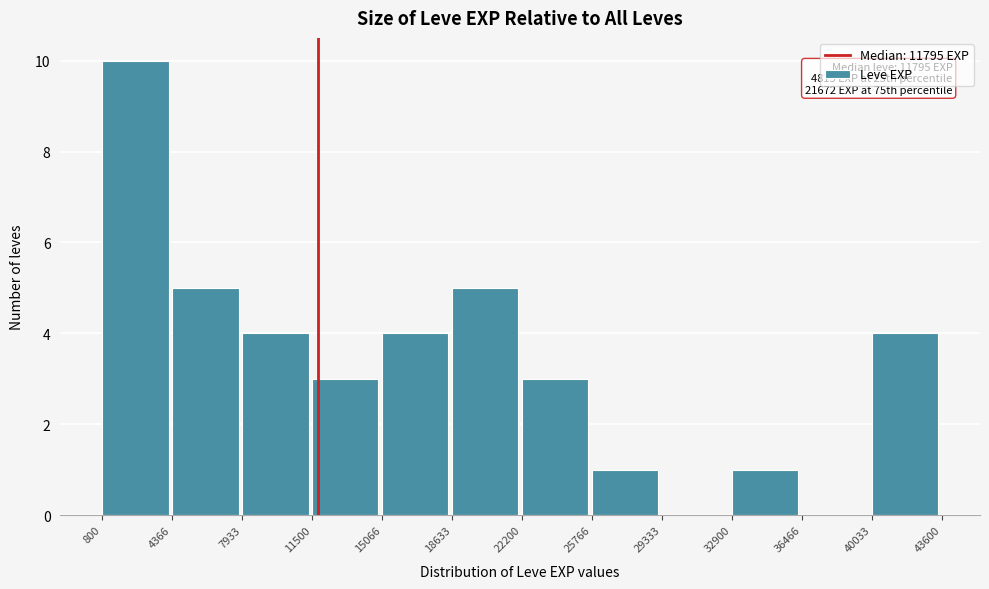

Over which range of the x-axis is the bar tallest?

800 to 4366